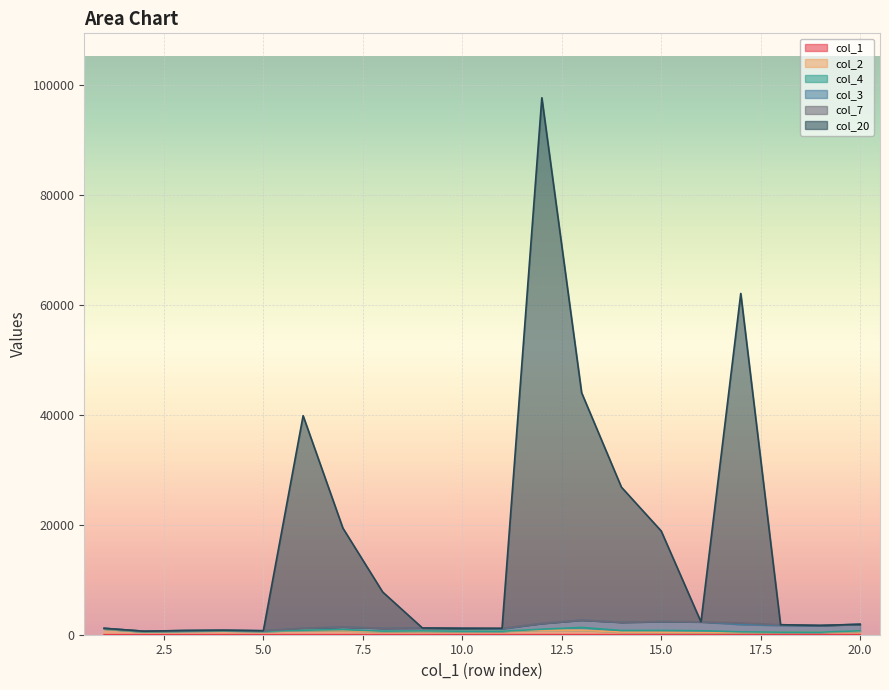

True or false: col_1 and col_20 intersect in this chart.

False